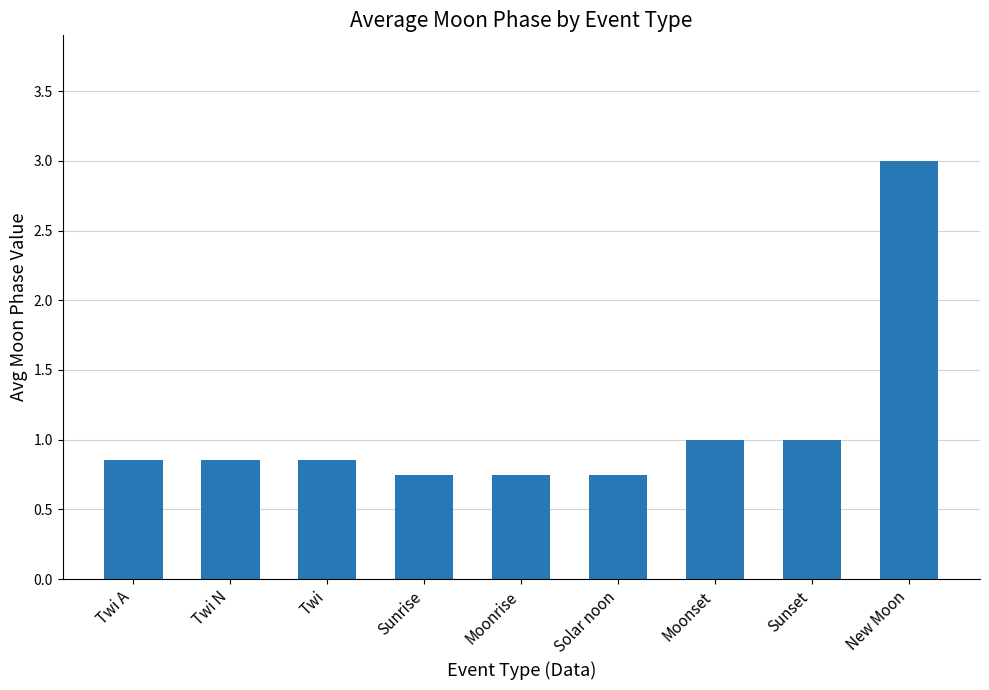

What is the sum of all values?

9.8